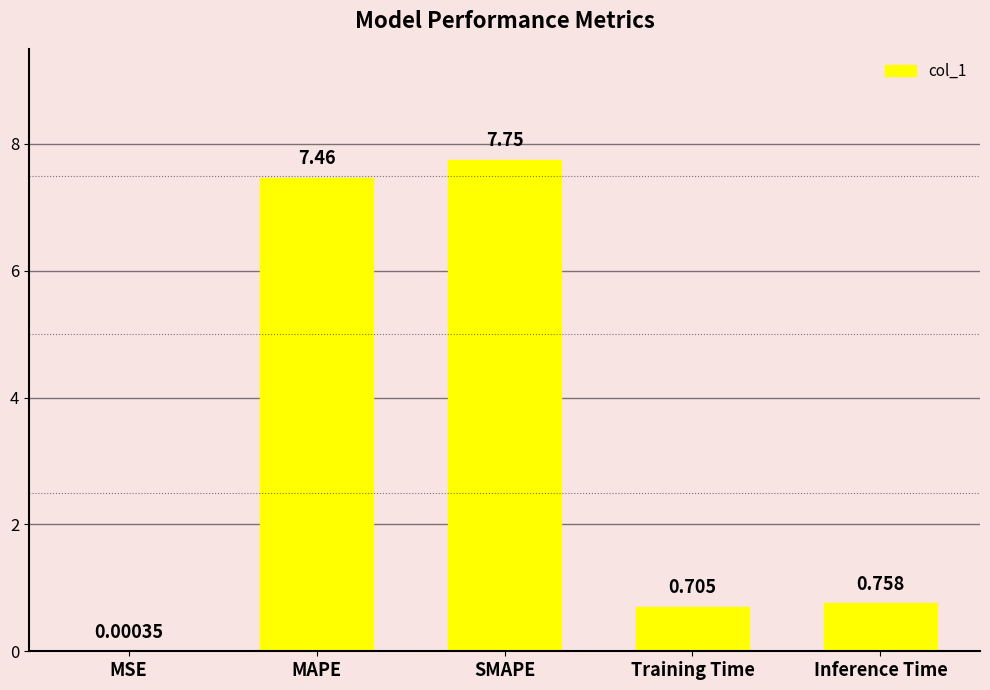

At which category does the chart reach its peak across all series?

SMAPE